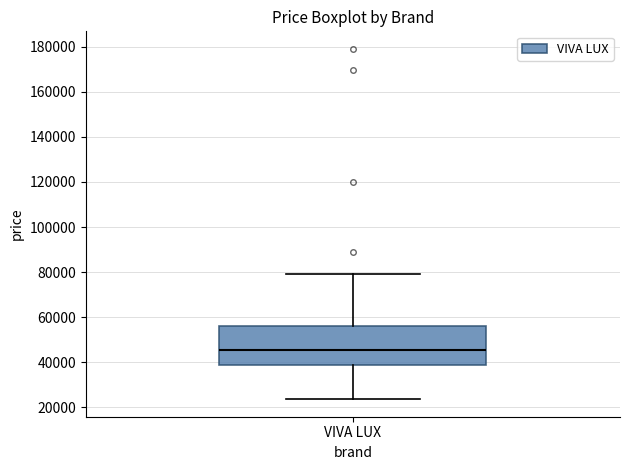

Read this box plot against the y-axis: the position of the median line, the range covered by the box, and the ends of both whiskers. The values are not printed on the chart, so give them approximately, as read against the axis.

median 46000, box 38000 to 56000, whiskers 24000 to 78000